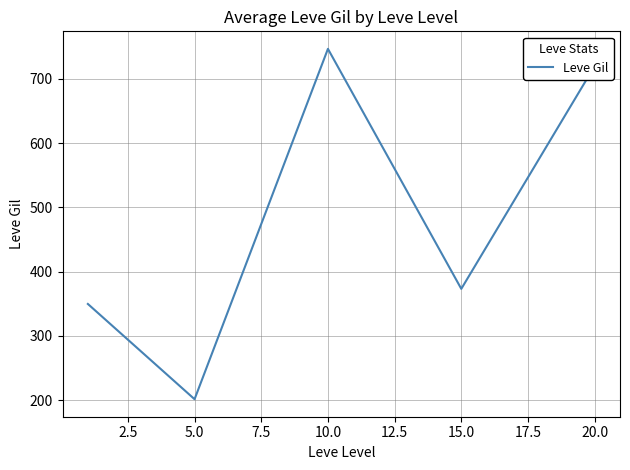

How many values are below 373?

2